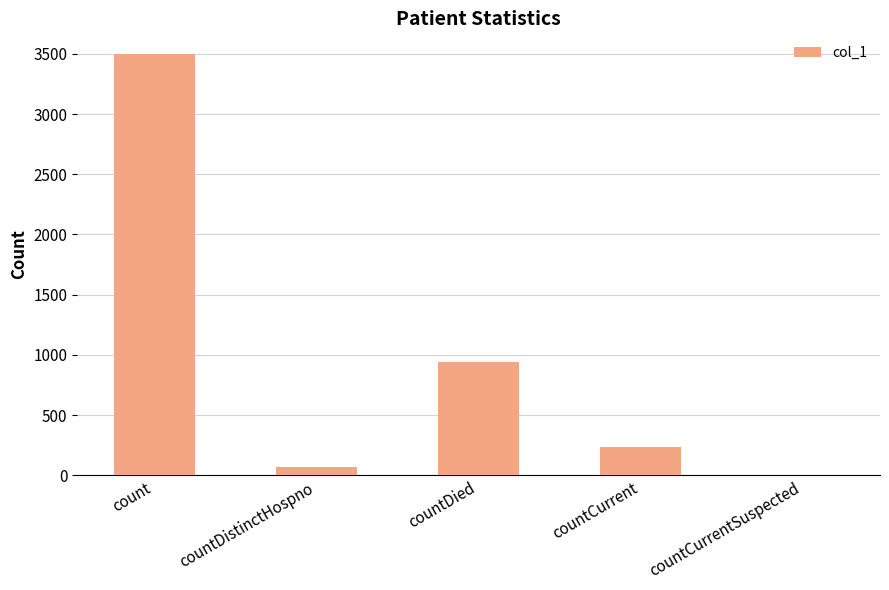

True or false: the data shows 942 at countDied.

True